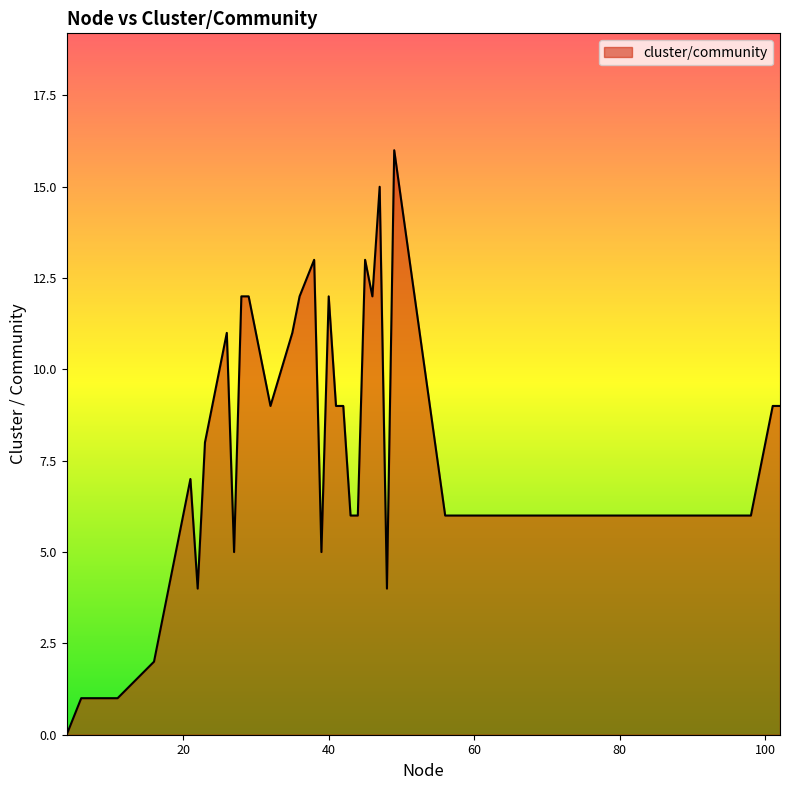

How many positive values are there?

39